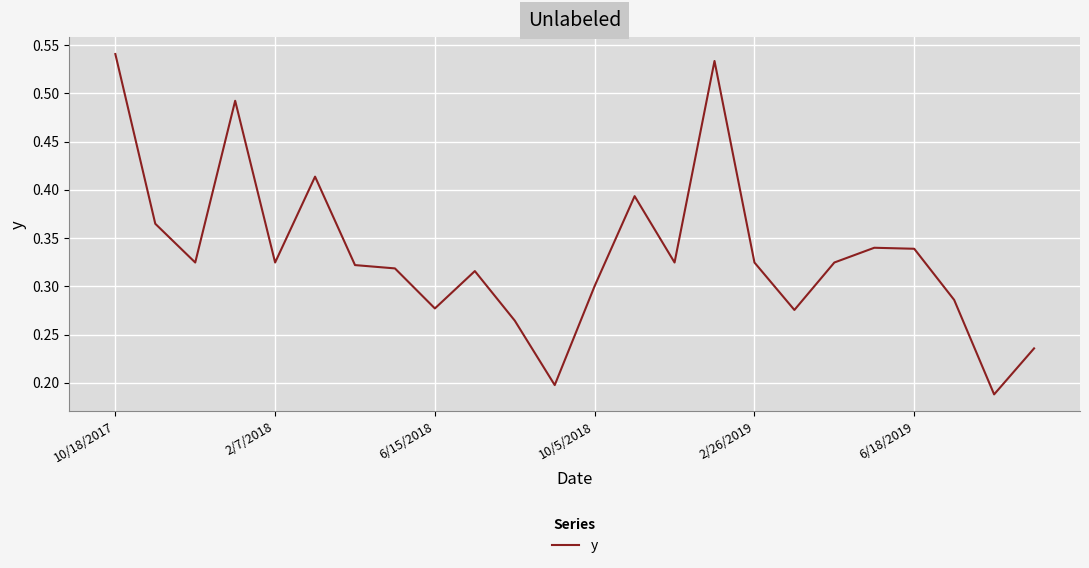

Is this an area chart (filled region under the line)?

No